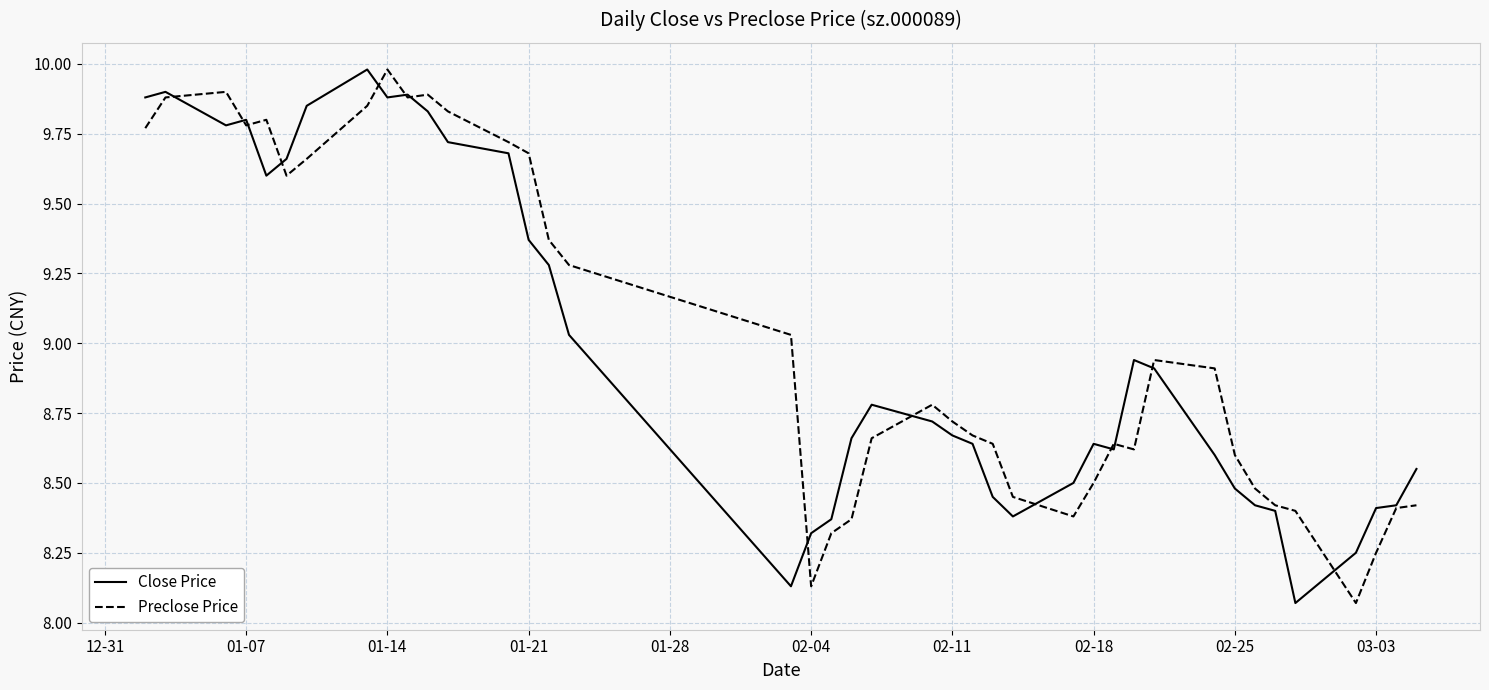

At how many categories does at least one series exceed 8?

40